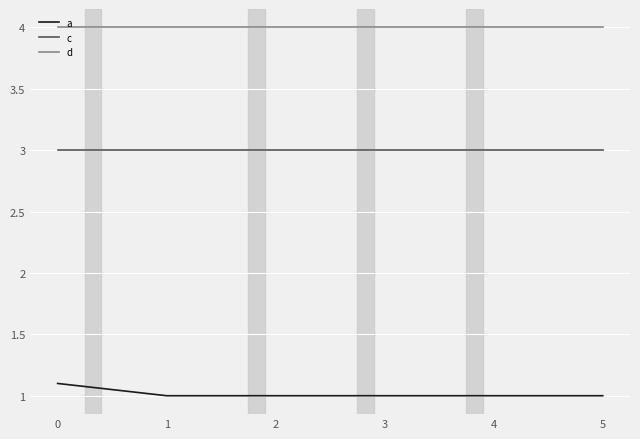

Reading left to right, extract all data points from this chart.

a: 1.1	1.0	1.0	1.0	1.0	1.0
c: 3.0	3.0	3.0	3.0	3.0	3.0
d: 4.0	4.0	4.0	4.0	4.0	4.0